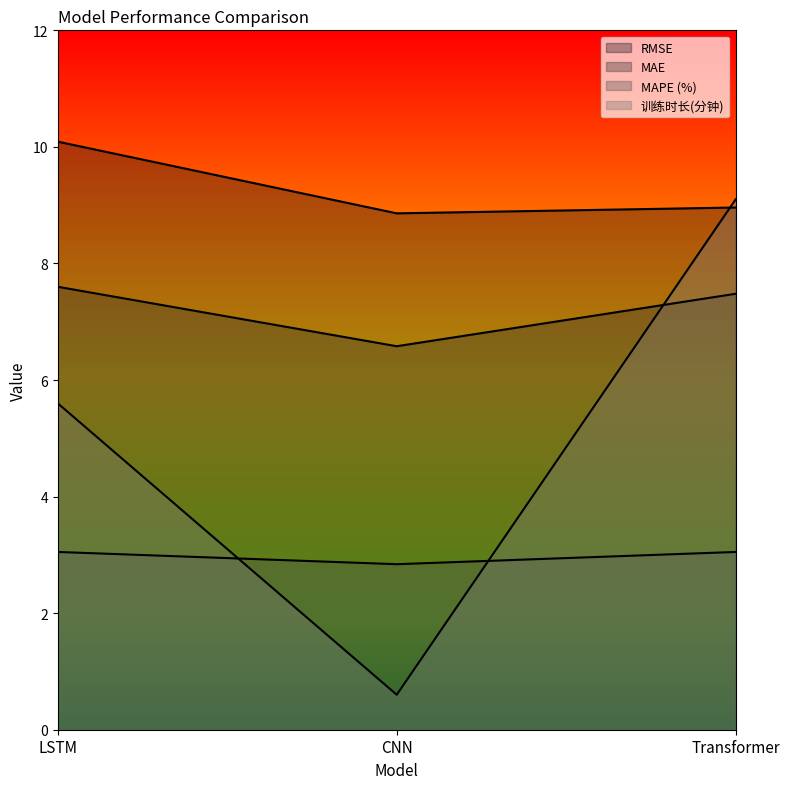

Read the MAE value at Transformer.

7.5